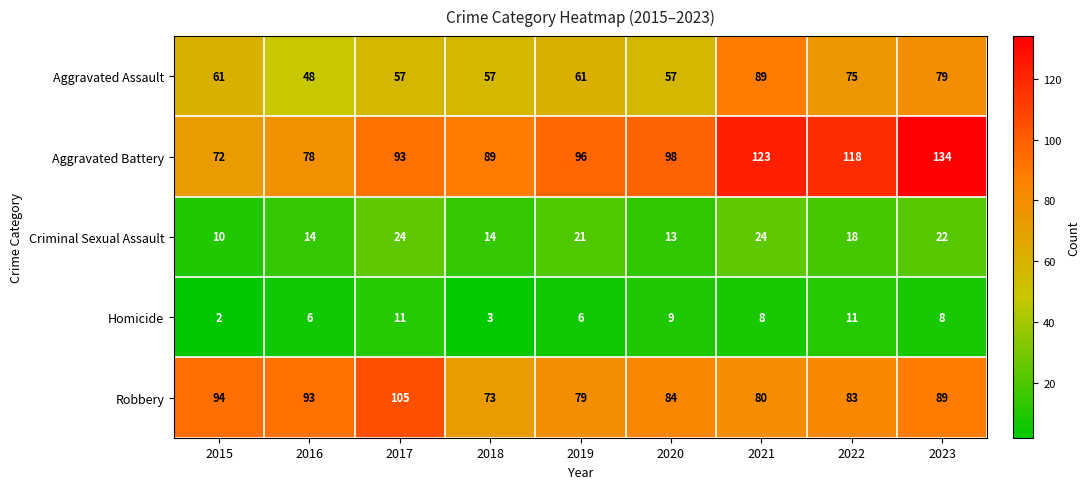

Where does the Criminal Sexual Assault series first go above 18?

2017